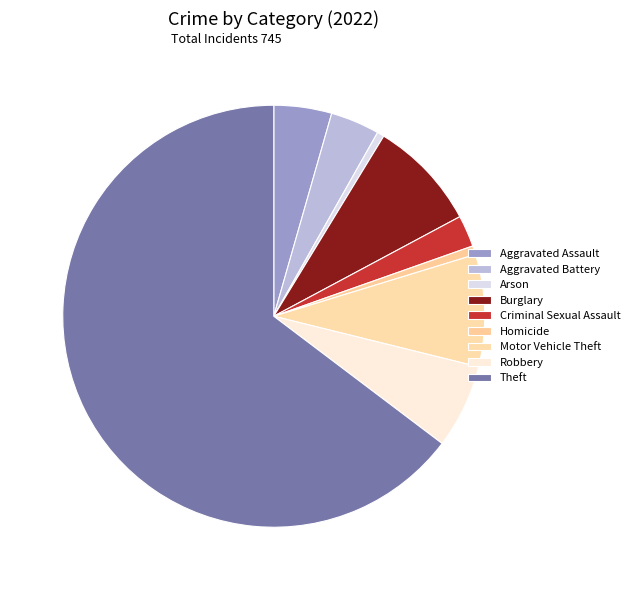

Which slice represents more than half of the pie?

Theft